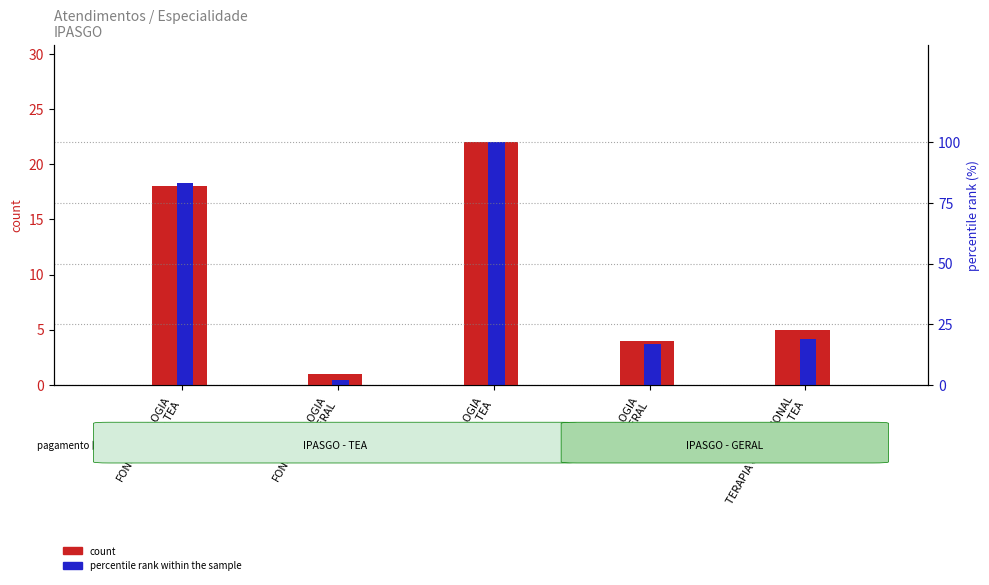

Which series has the largest range (max minus min)?

percentile rank within the sample